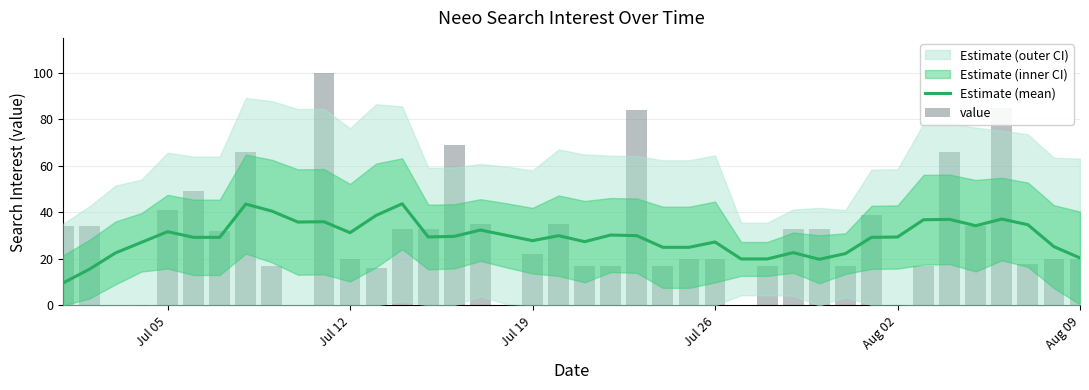

What is the lowest value of the Estimate (mean) series?

9.7